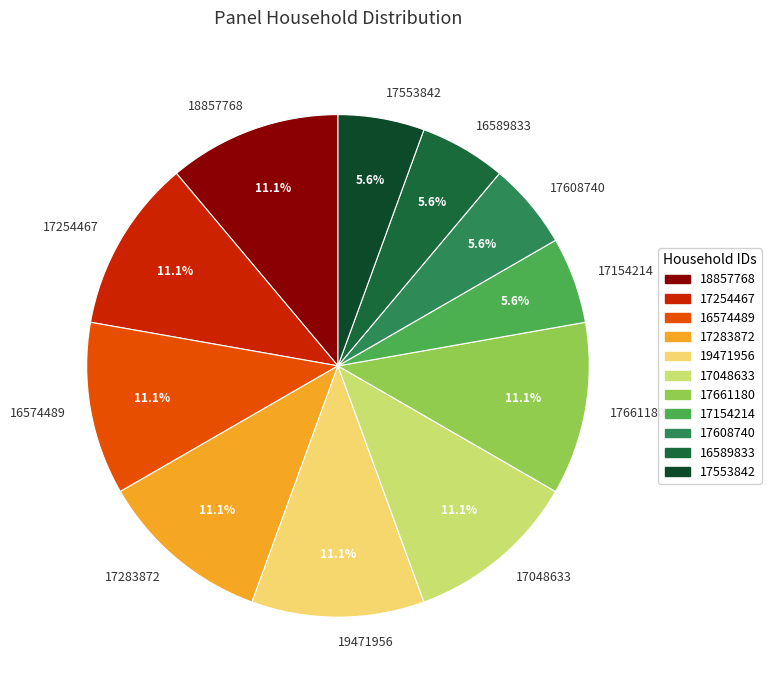

To the nearest percent, what percentage of the pie is 16574489?

11%